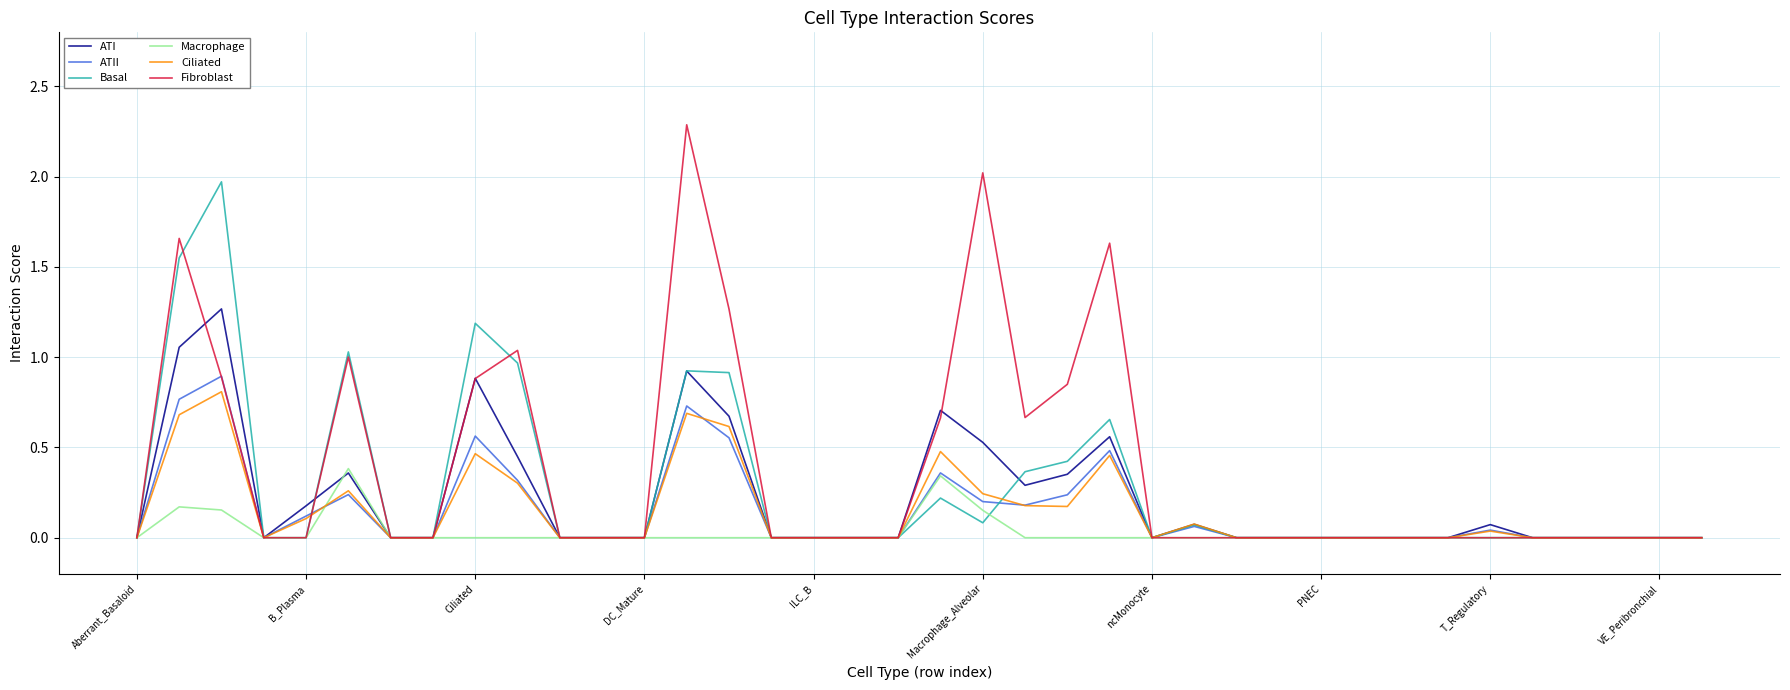

What is the greatest value displayed?

2.3